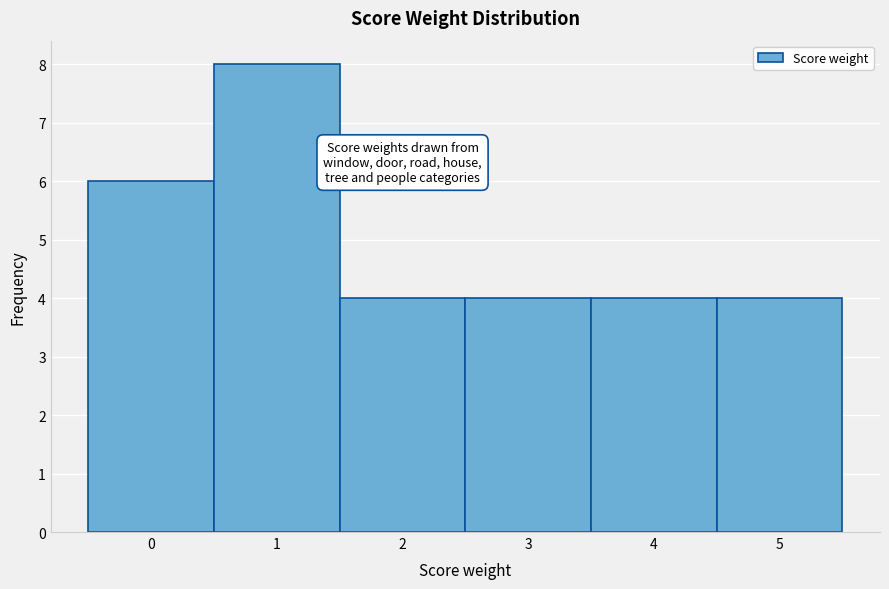

Reading right to left, what are all the values shown in this chart?

4	4	4	4	8	6